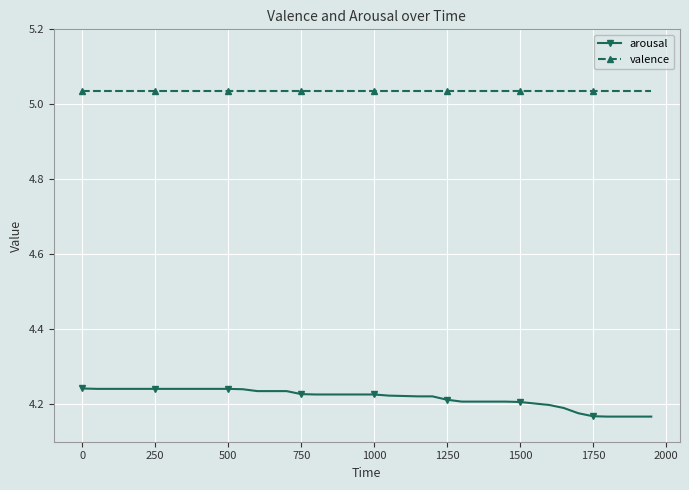

What is the sum of all valence values?

201.4